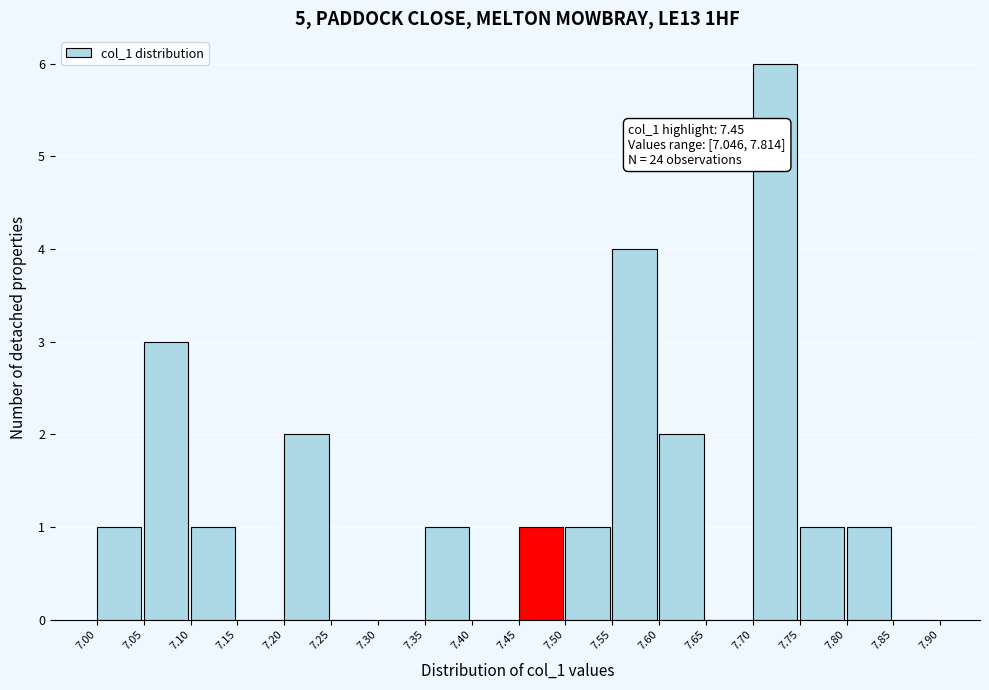

Over which range of the x-axis is the bar tallest?

7.70 to 7.75